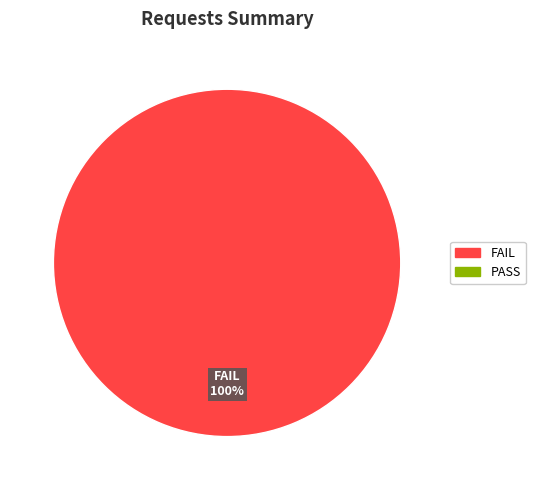

Does any single category account for the majority?

Yes